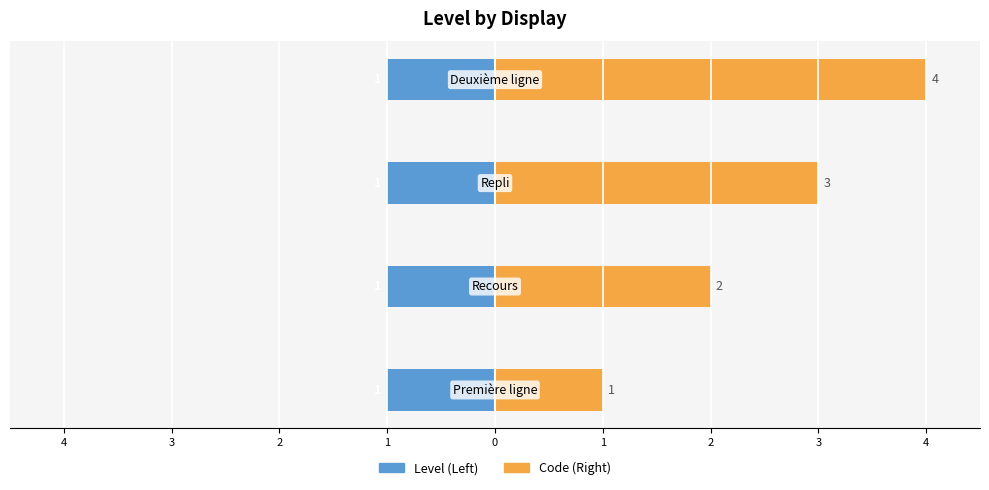

How many bars are there in total?

8